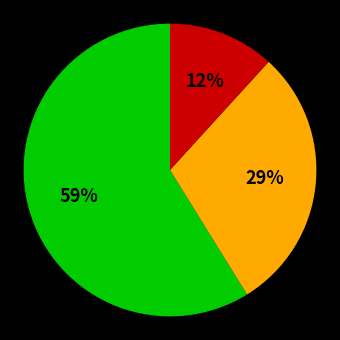

To the nearest percent, what is the difference between the largest and smallest slice percentages?

47%